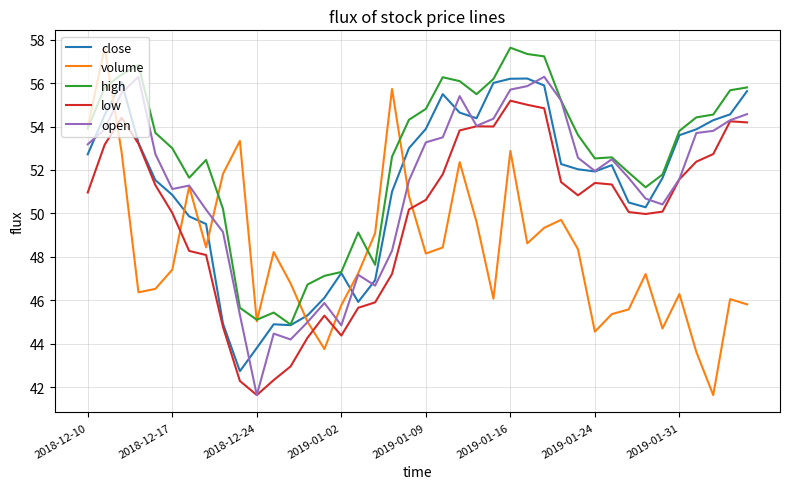

What is the average value of the volume series?

48.3